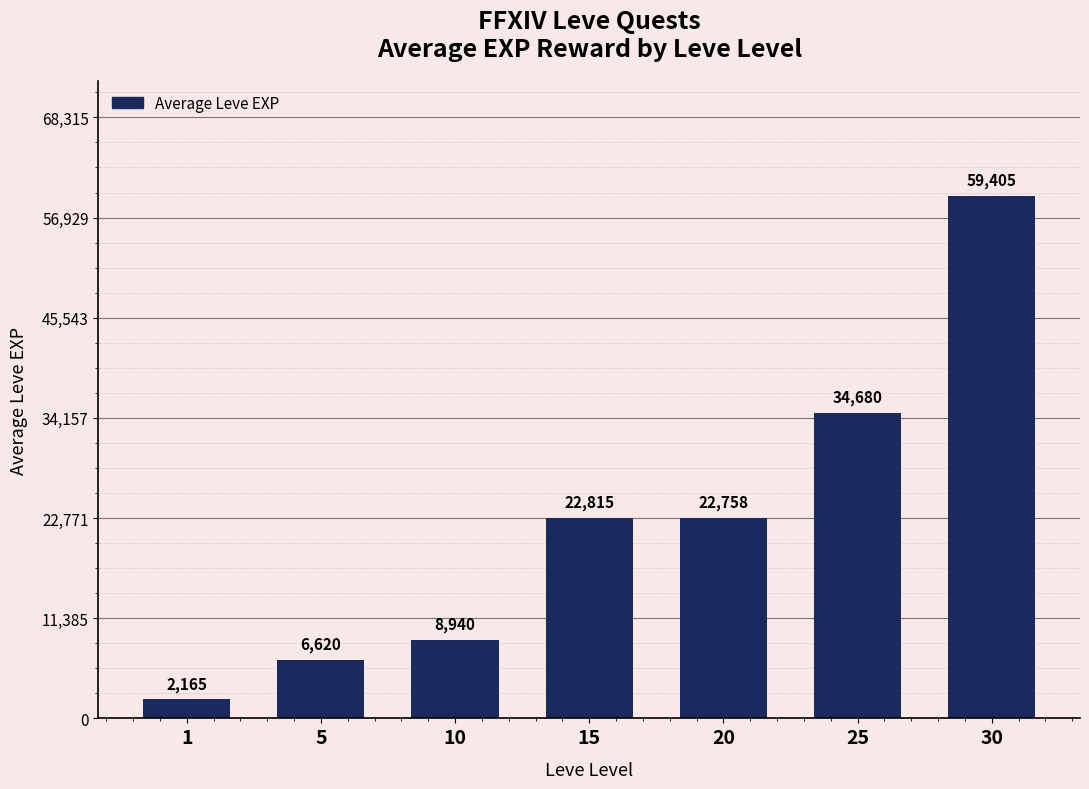

What is the difference between the values at 30 and 20?

36647